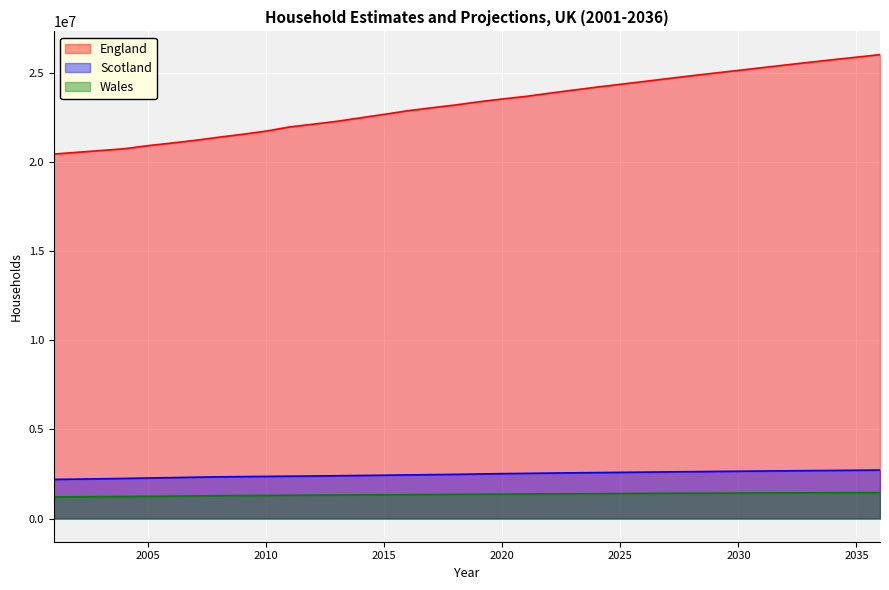

At which label does Wales first exceed 1361659?

2020